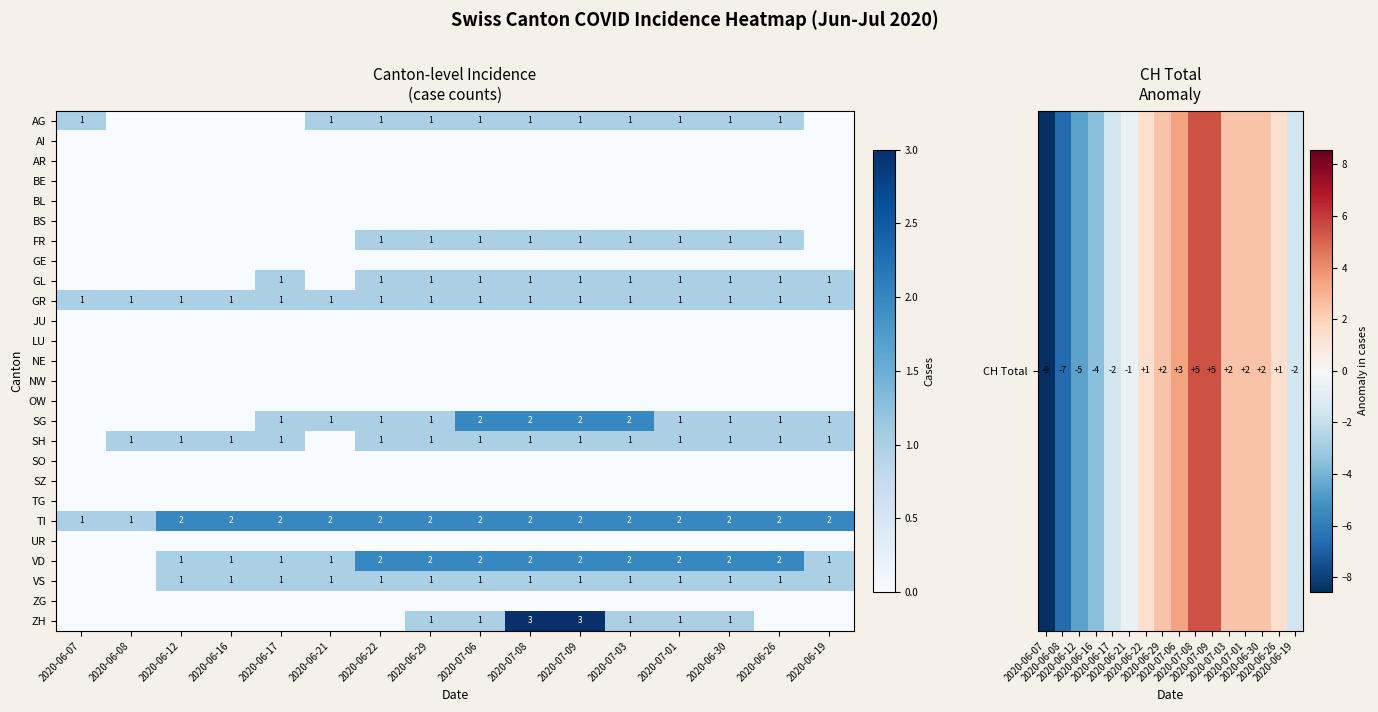

Is it true that GR equals 2 at 2020-06-08?

False